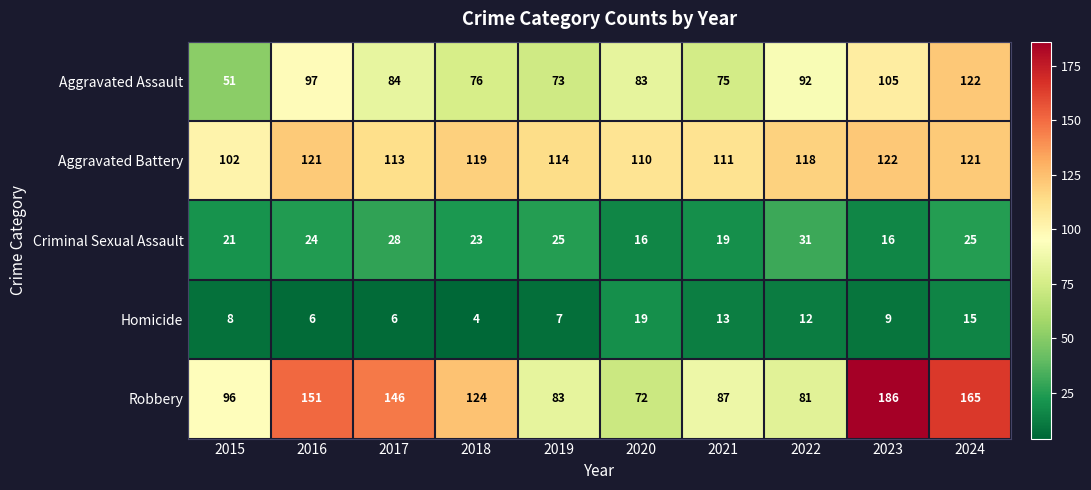

At how many categories does at least one series exceed 68?

10